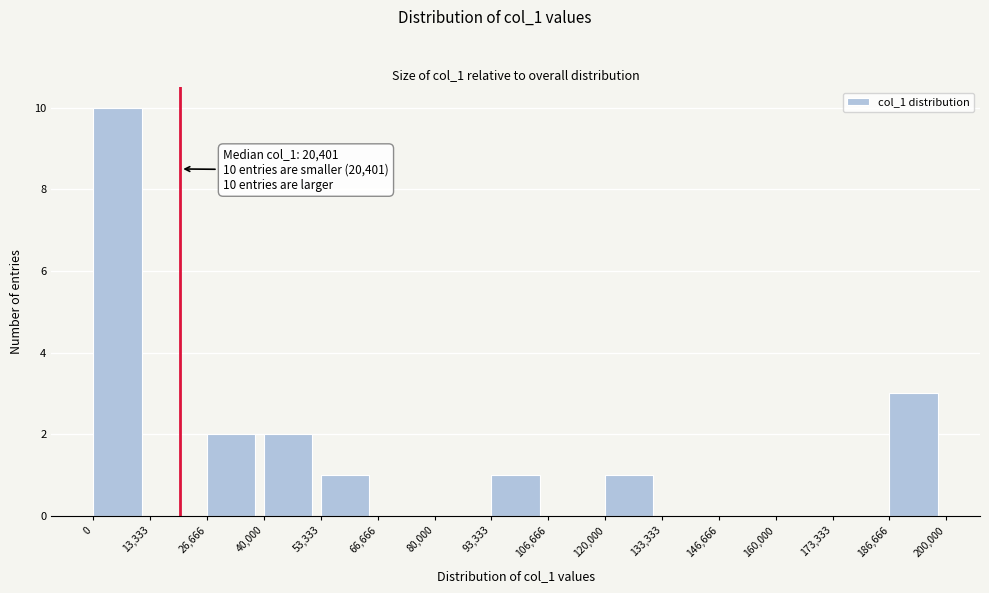

Which range on the x-axis has the tallest bar?

0 to 13,333